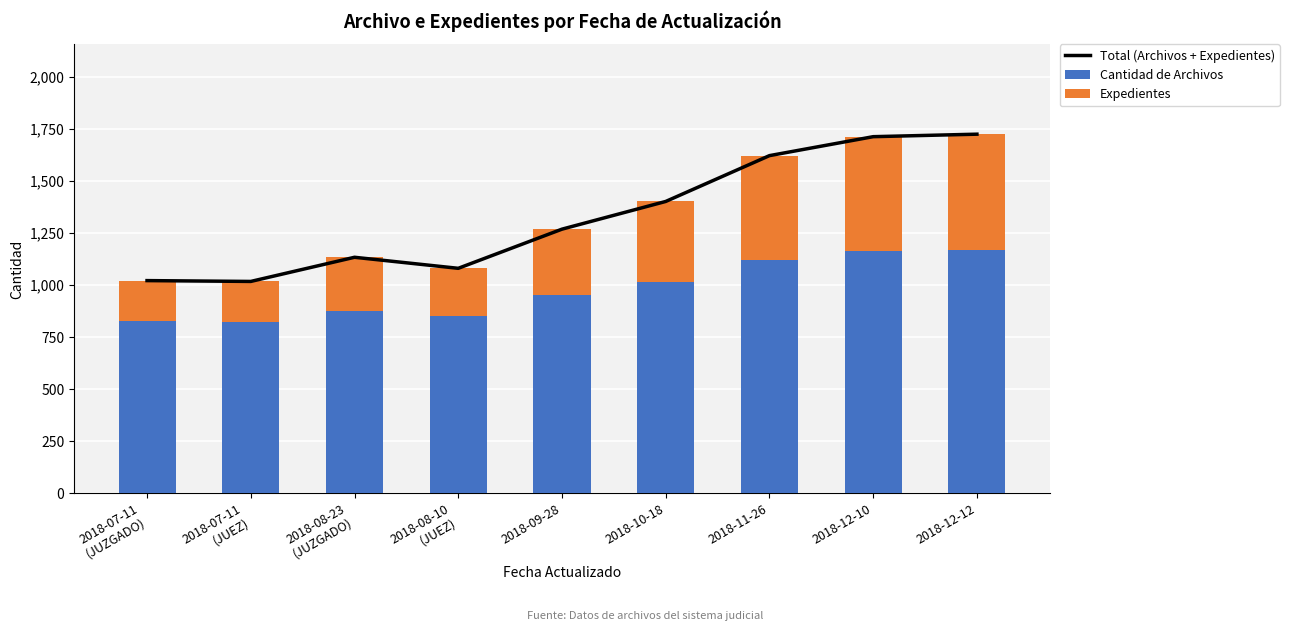

At 2018-09-28, list the series in order from largest to smallest.

Total (Archivos + Expedientes), Cantidad de Archivos, Expedientes